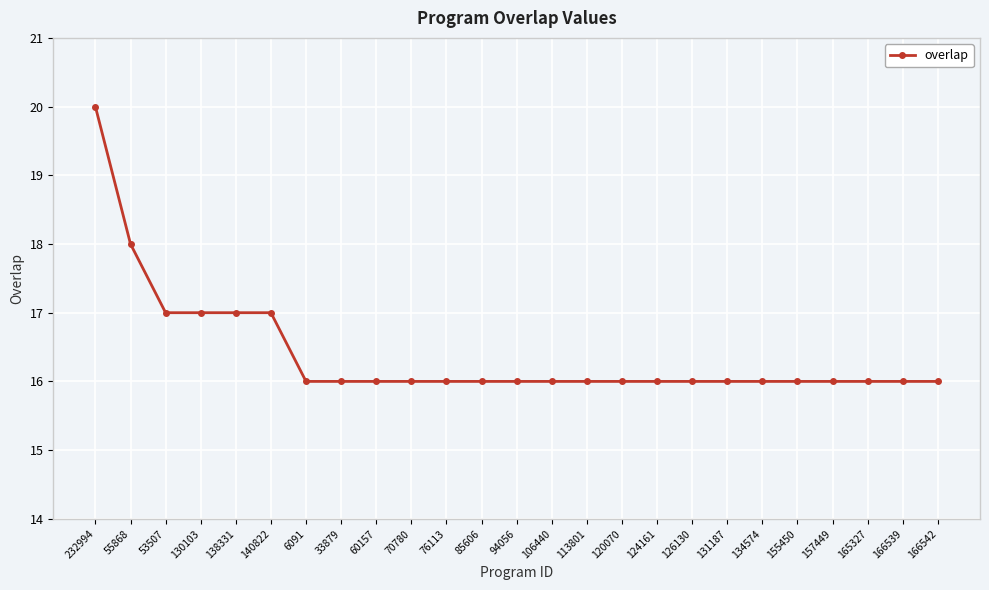

What is the maximum value shown in the chart?

20